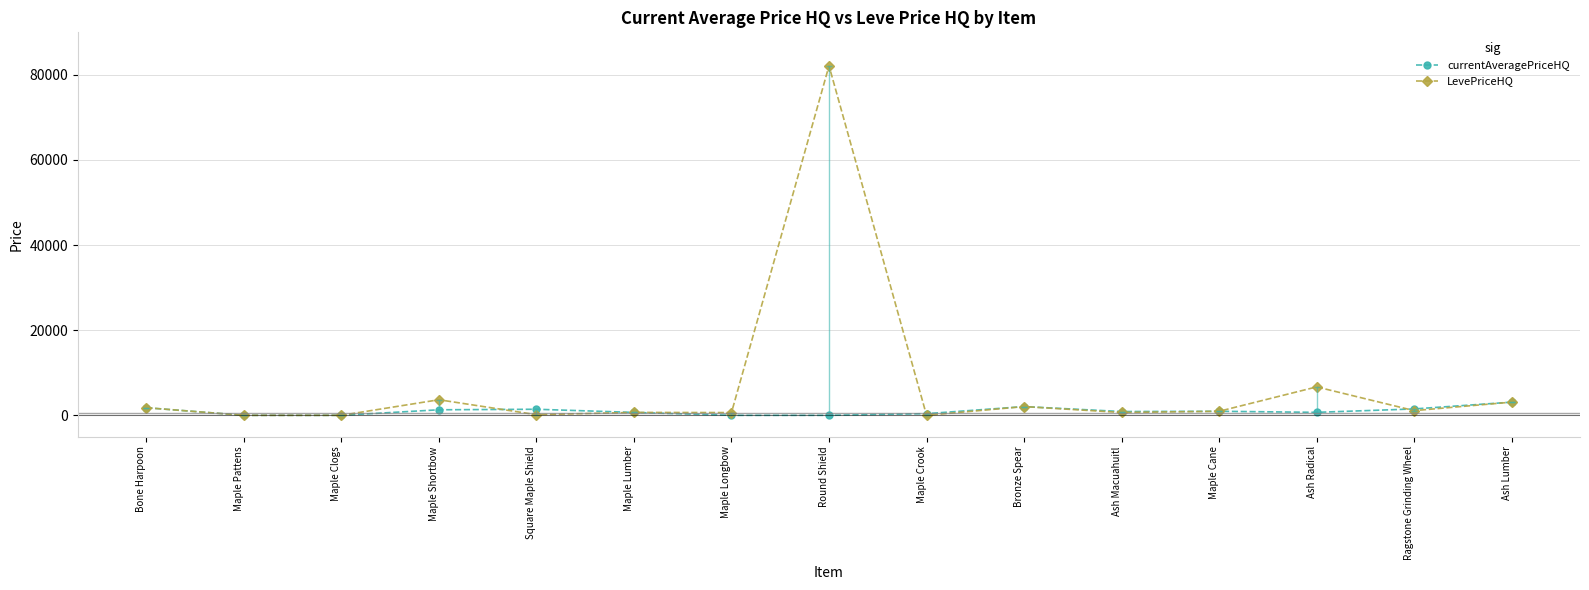

What is the label of the 7th point from the left?

Maple Longbow